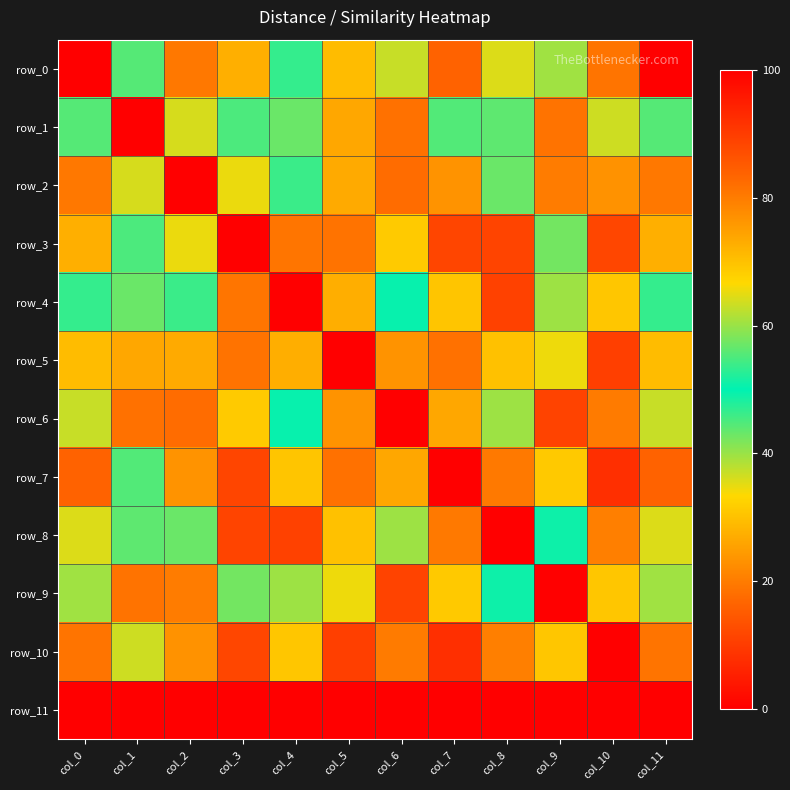

What is the difference between the maximum and second lowest values in the row_1 series?

38.6